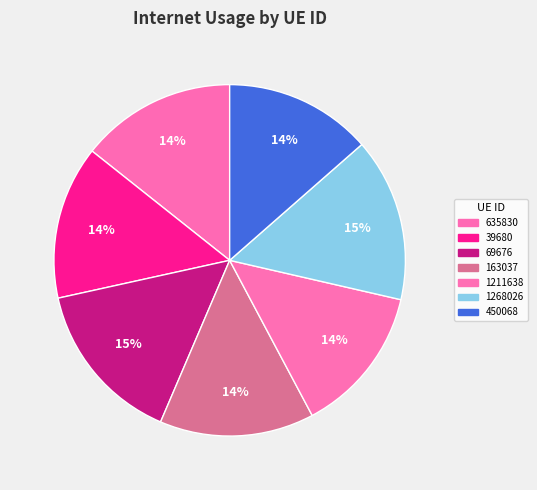

Approximately how many times larger is the value at 69676 compared to 163037?

1.1